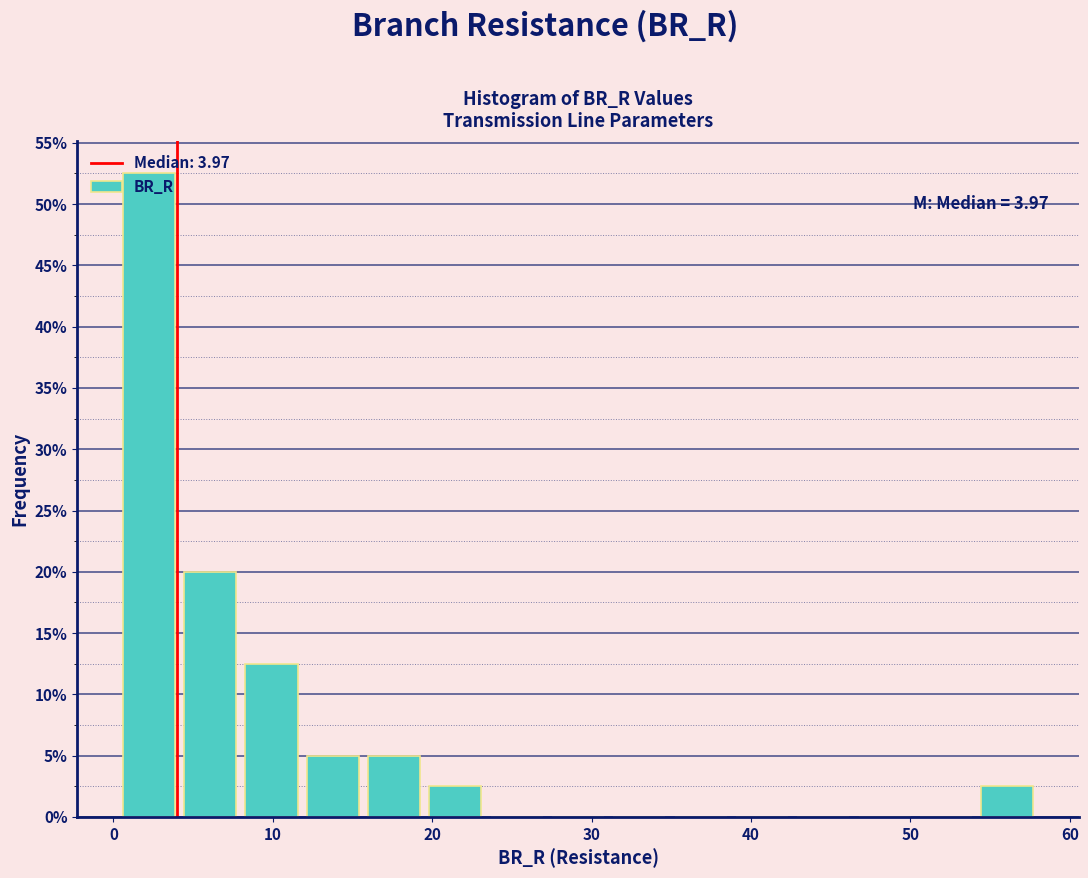

Read against the x-axis, roughly where is the centre of the tallest bar?

2